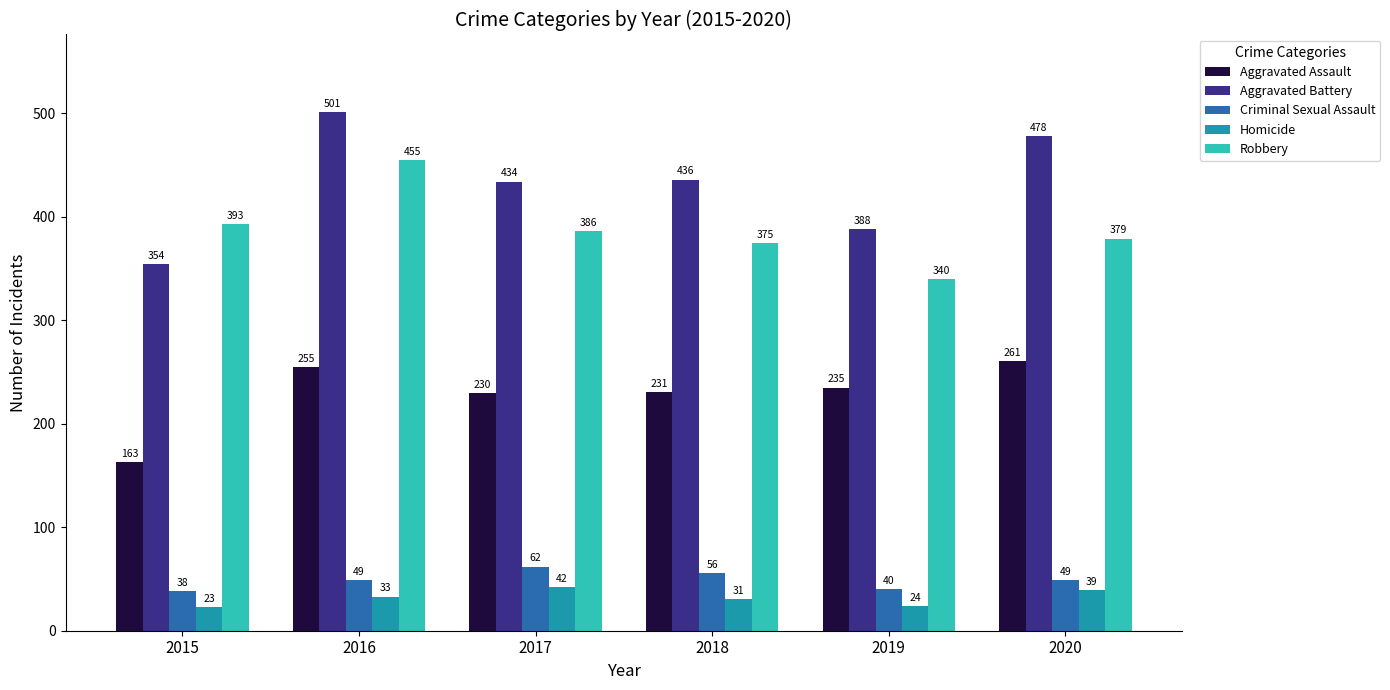

Which series has the largest total across all categories?

Aggravated Battery